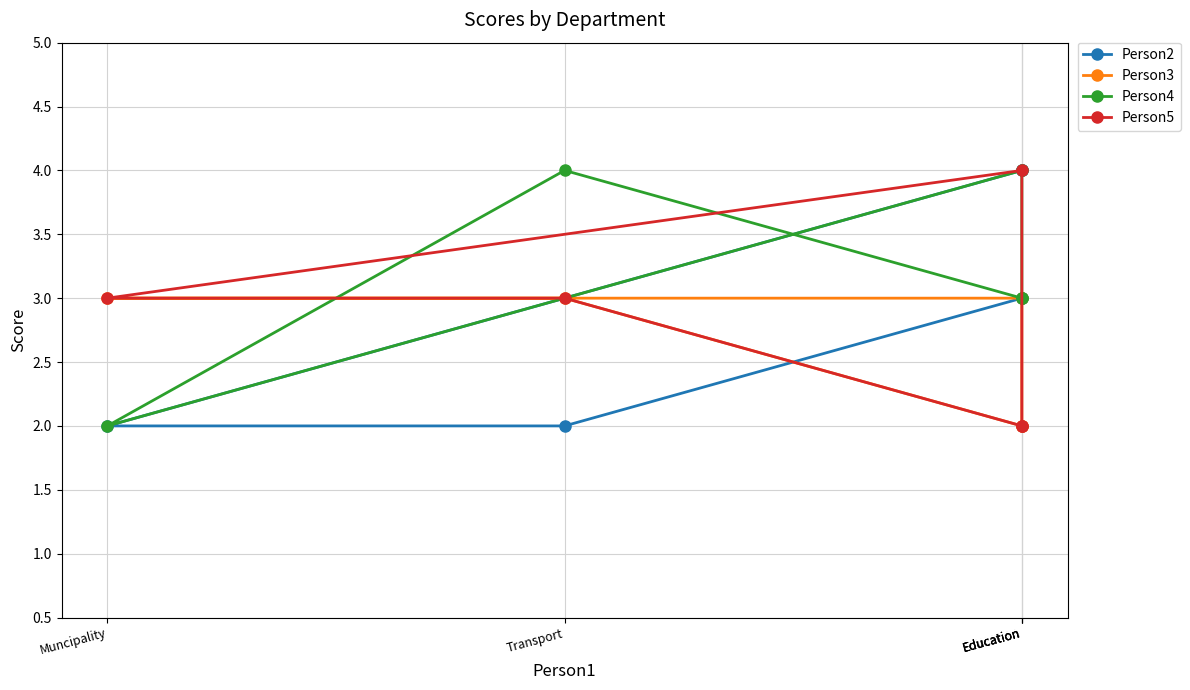

True or false: Person2 and Person4 intersect in this chart.

False